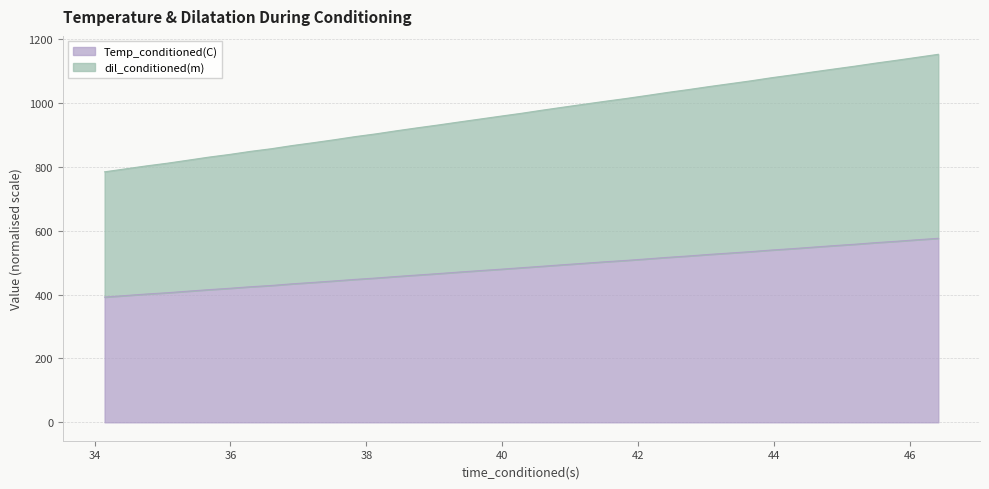

Is the value of dil_conditioned(m) at 35.06889725 greater than the value of Temp_conditioned(C) at 41.50930023?

Yes